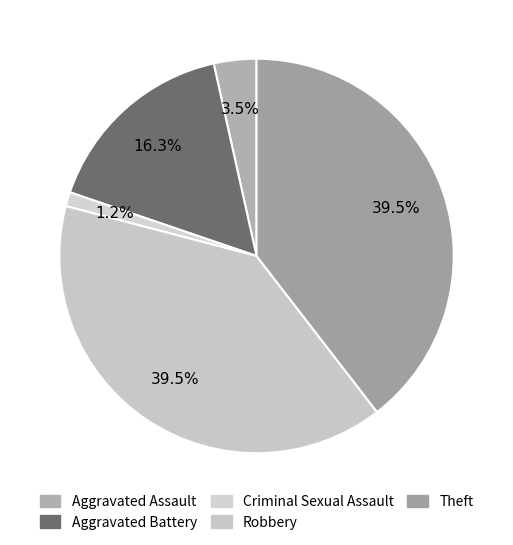

How many slices are in this pie chart?

5